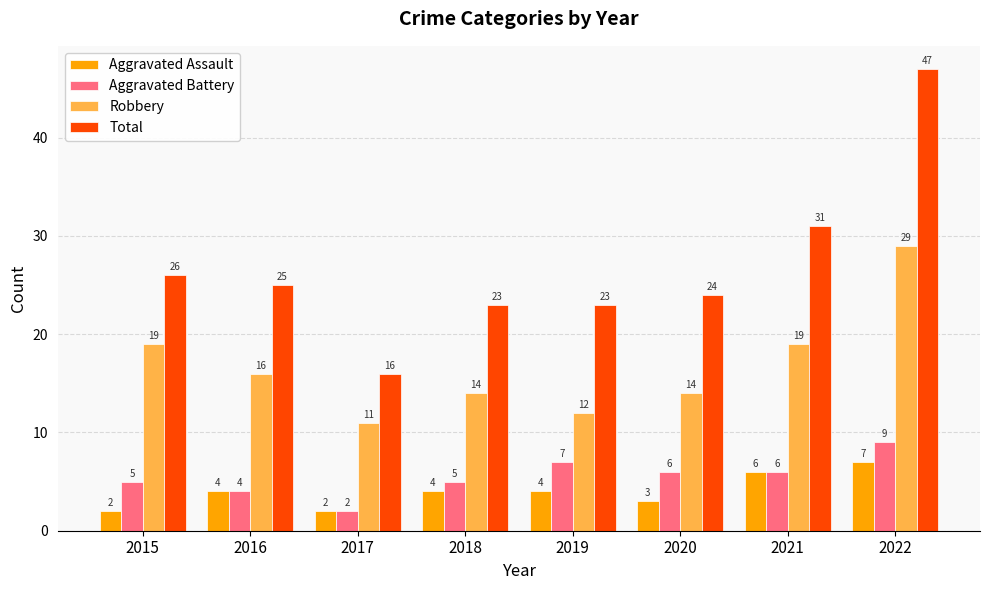

How many bars are there in total?

32